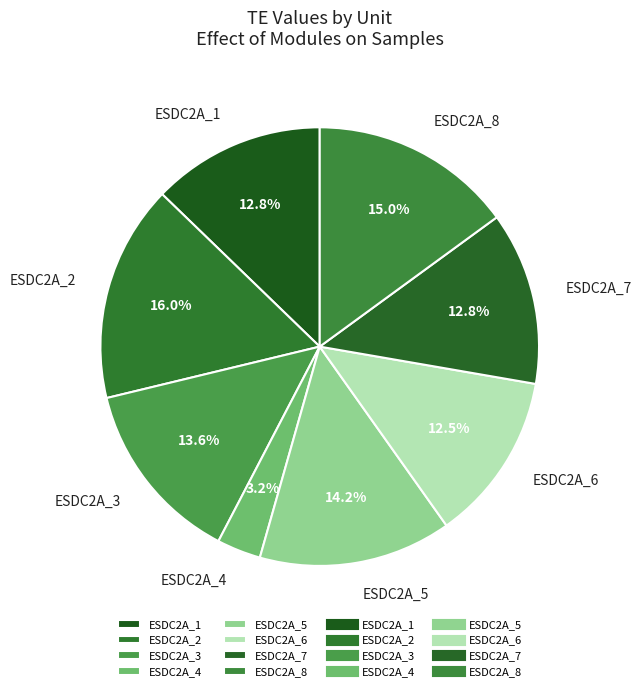

Is the sum of ESDC2A_5 and ESDC2A_3 greater than half?

No